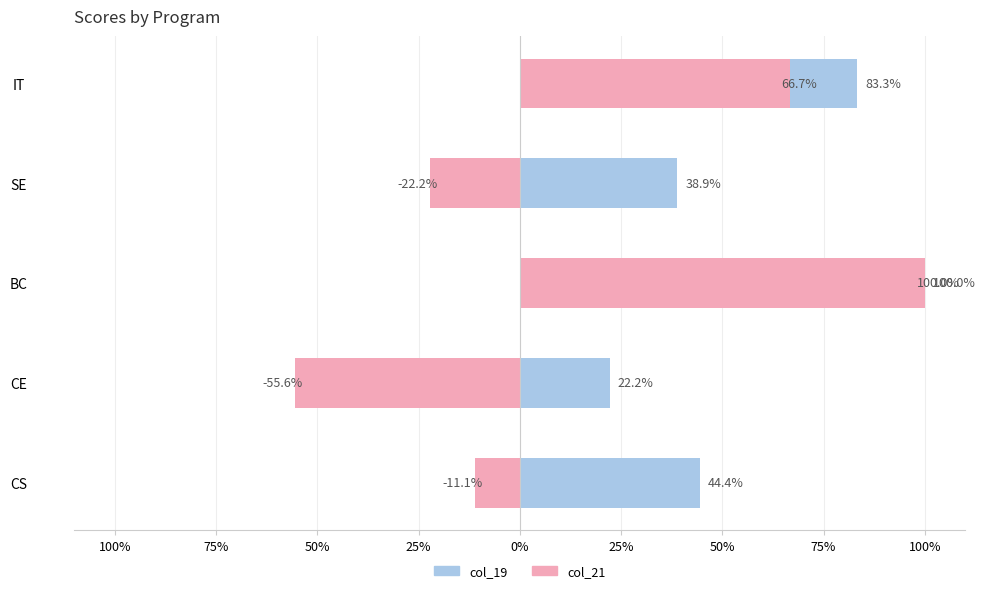

What is the sum of the col_21 values at BC and CE?

0.4